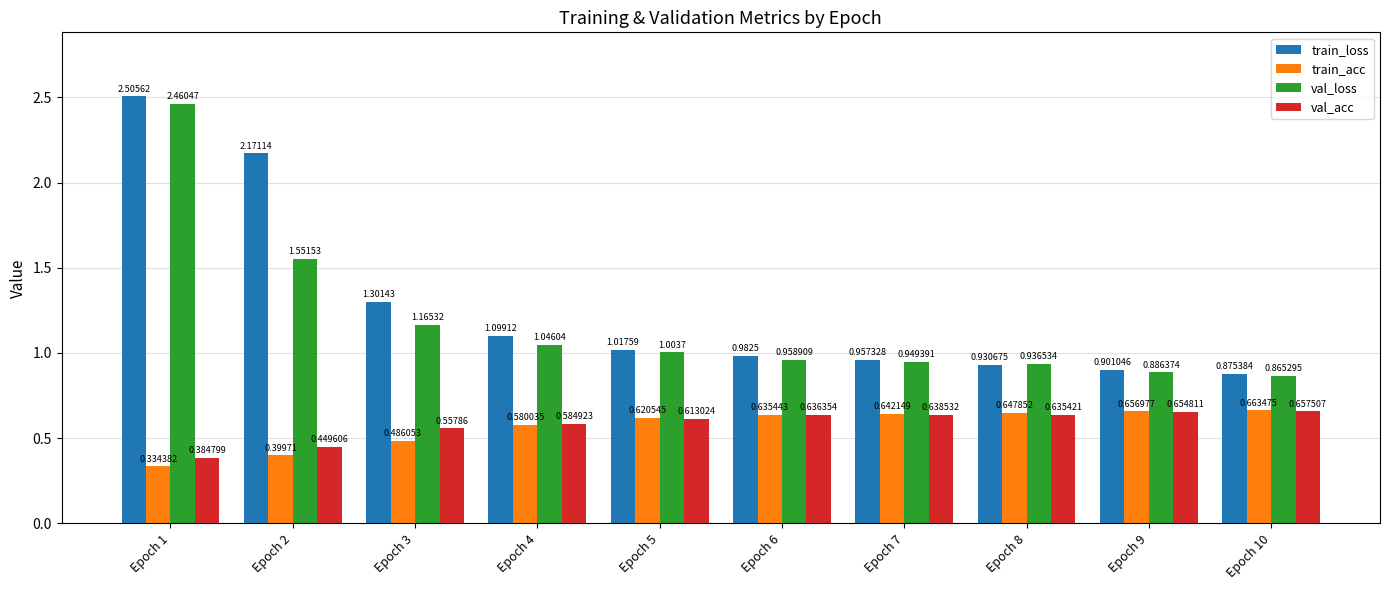

What is the sum of all train_loss values?

12.7